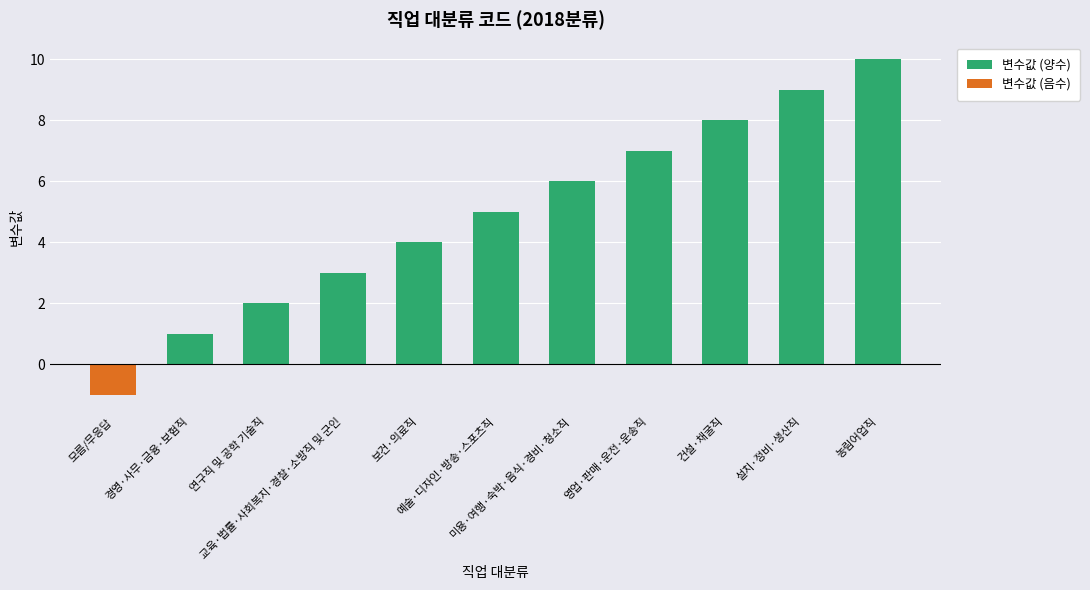

What is the difference between the maximum and minimum values in the 변수값 (양수) series?

9